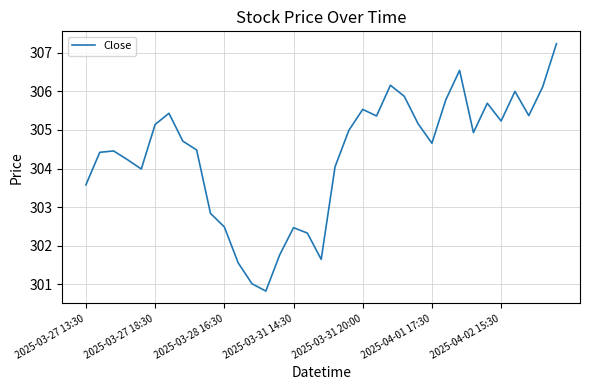

What is the difference between the maximum and minimum values?

6.4